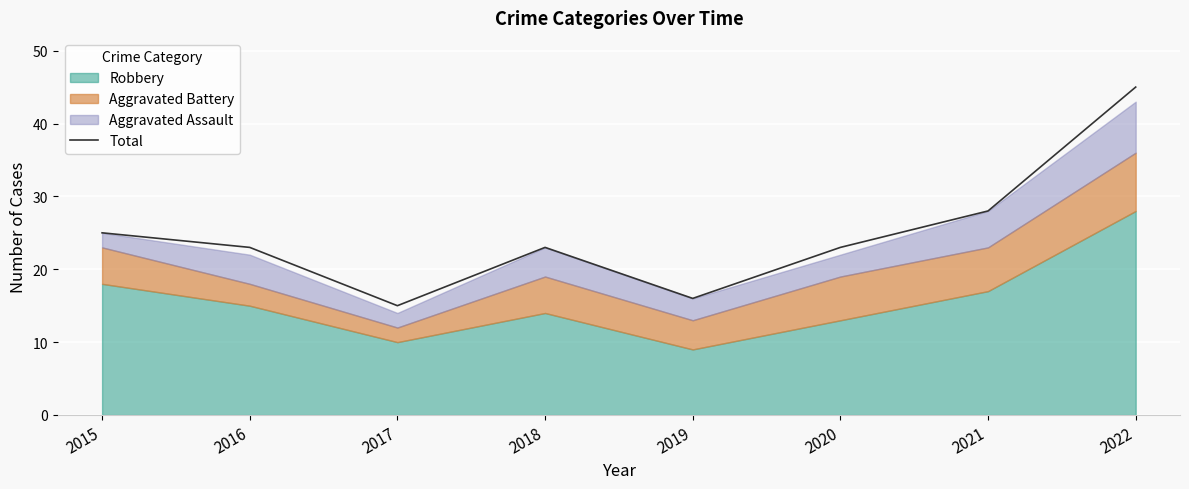

List the labels in order of value, largest first.

2022, 2021, 2015, 2016, 2018, 2020, 2019, 2017